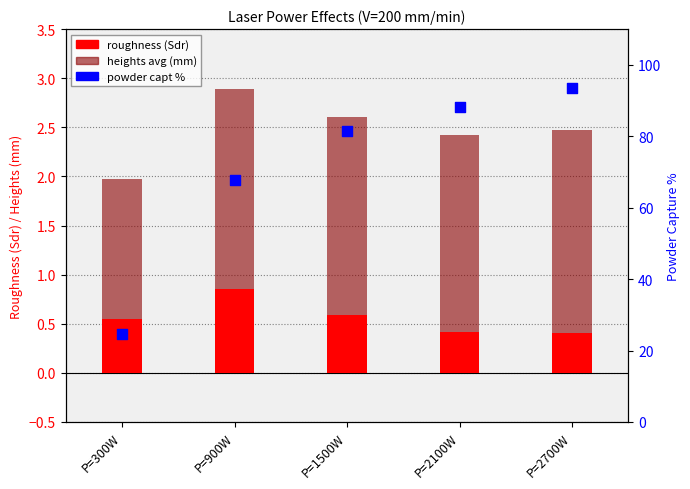

Which series contains the highest Y value?

powder capt %